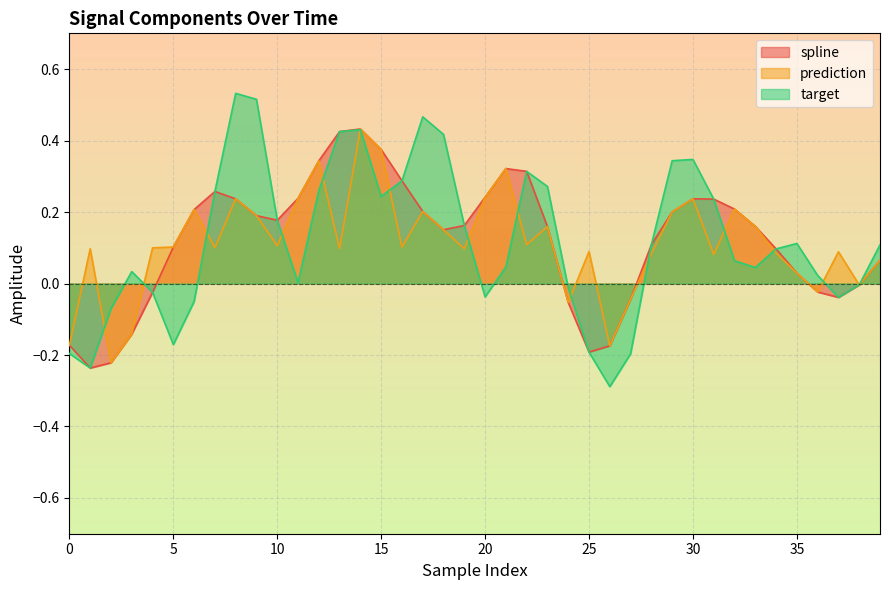

Which series has the largest range (max minus min)?

target